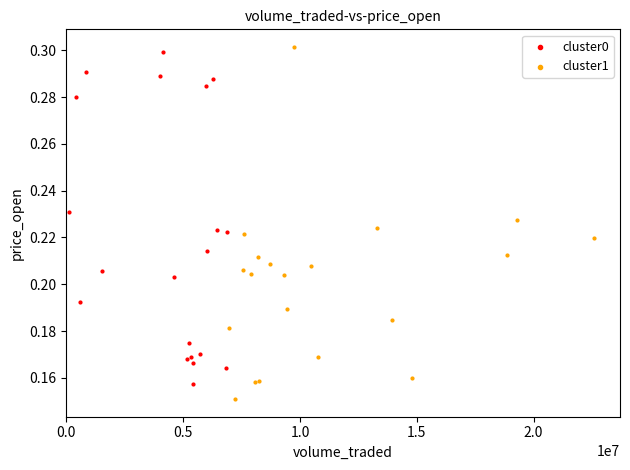

Which series contains the lowest Y value?

cluster1